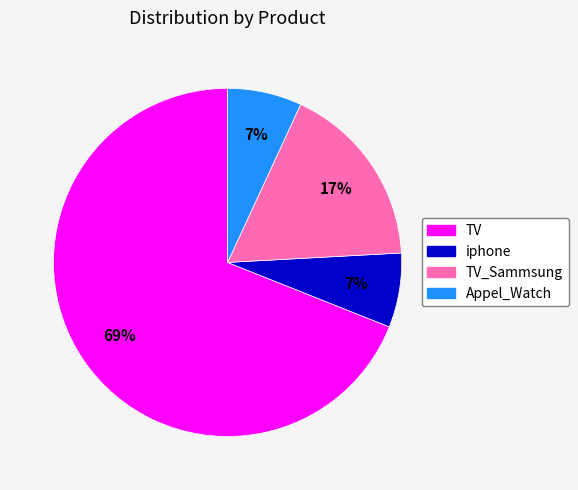

Count the number of slices in the pie.

4